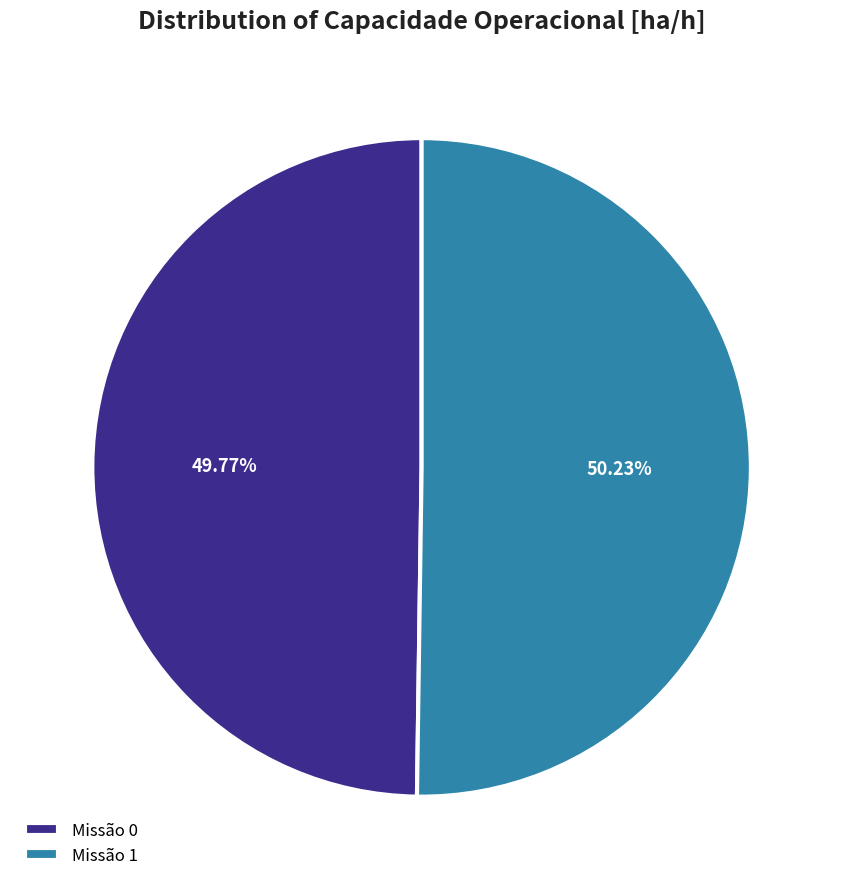

What is the ratio of the value at Missão 1 to the value at Missão 0?

1.0